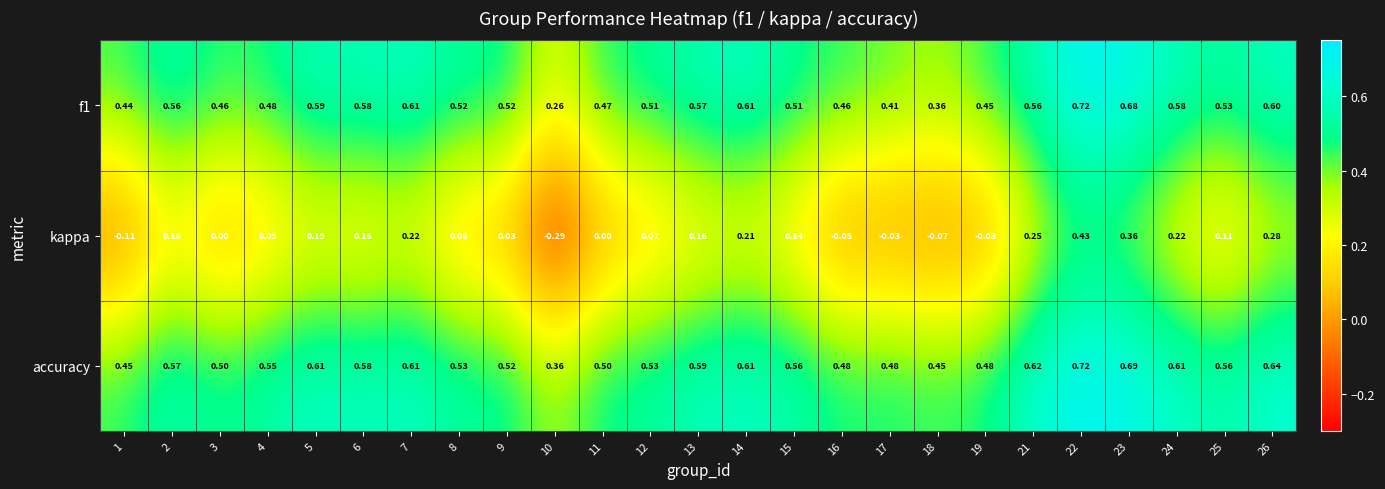

Between 2 and 3, which series saw the biggest shift?

kappa